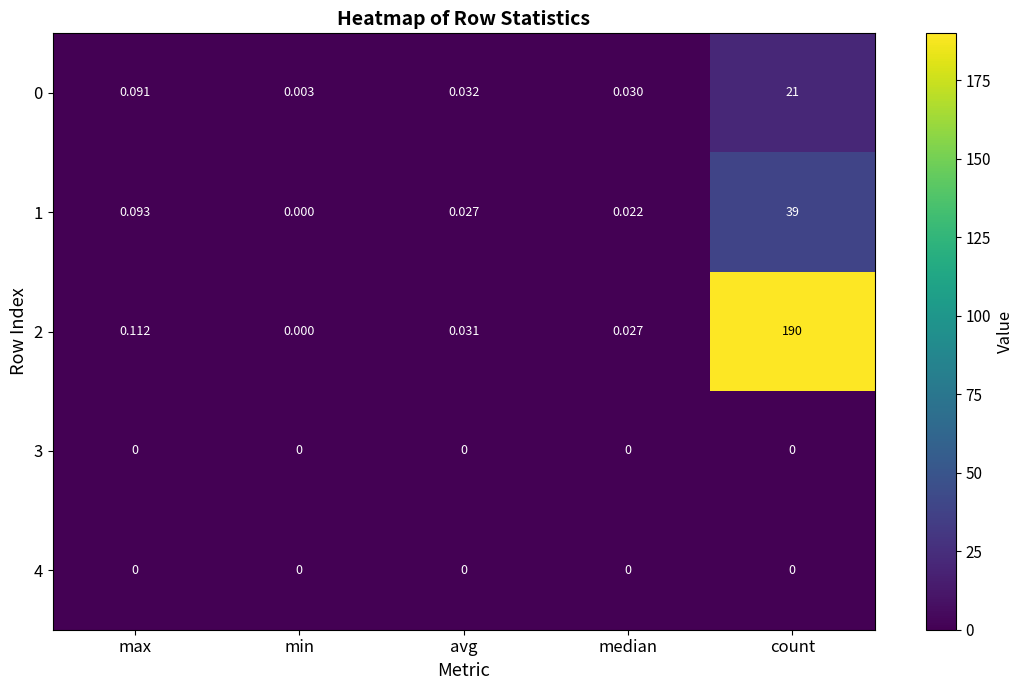

At which category is the sum across all series the highest?

count